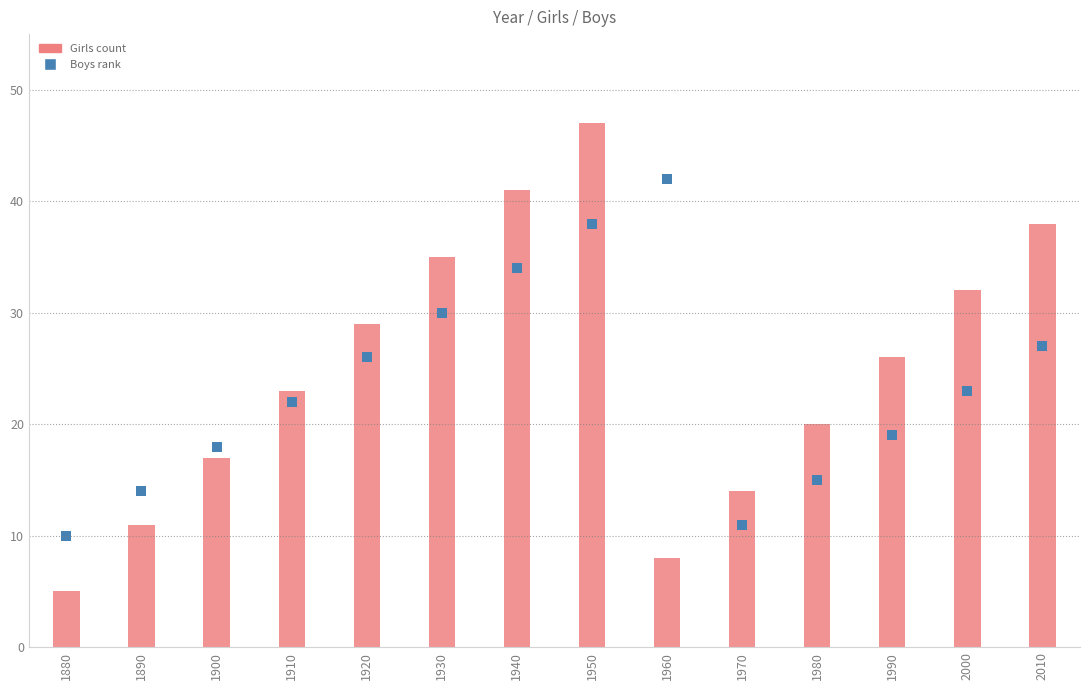

What is the total value across all series at 1880?

15